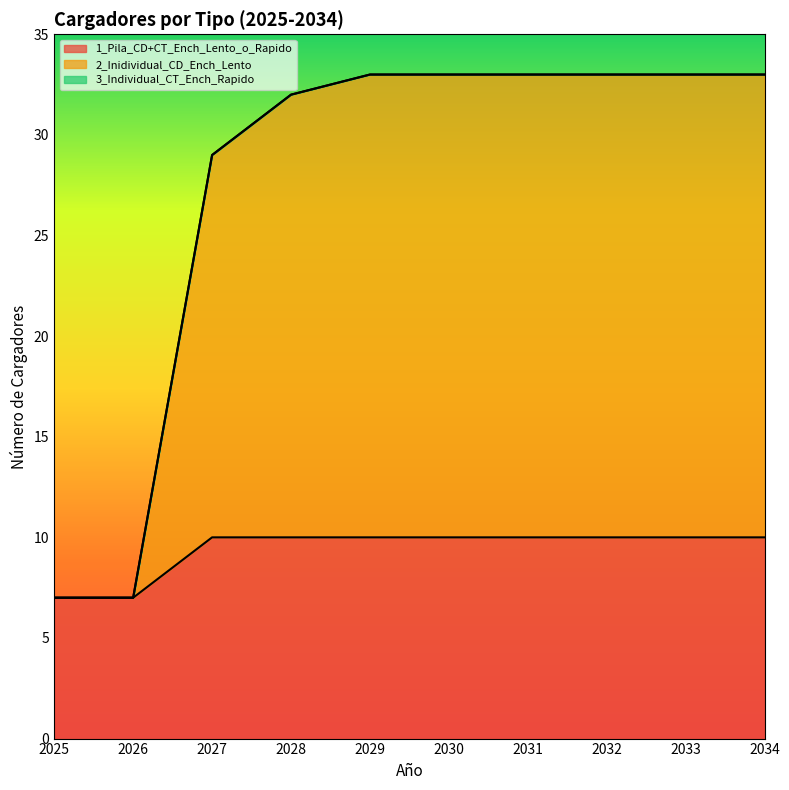

What is the lowest value of the 1_Pila_CD+CT_Ench_Lento_o_Rapido series?

7